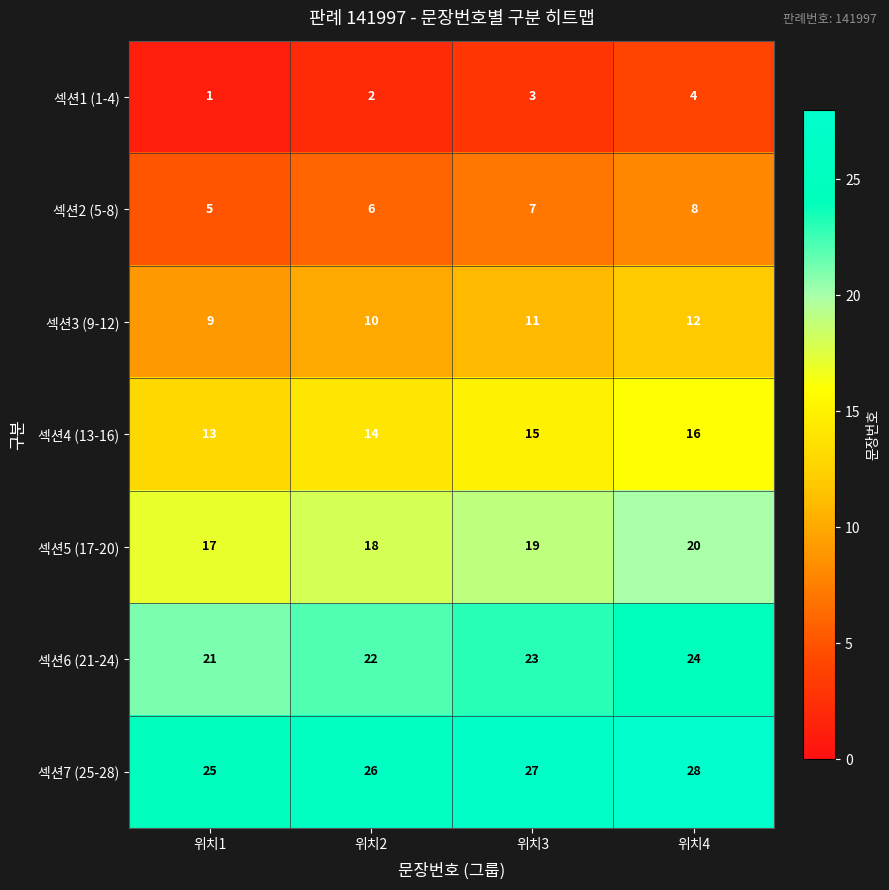

What is the spread (max minus min) of values at 위치2?

24